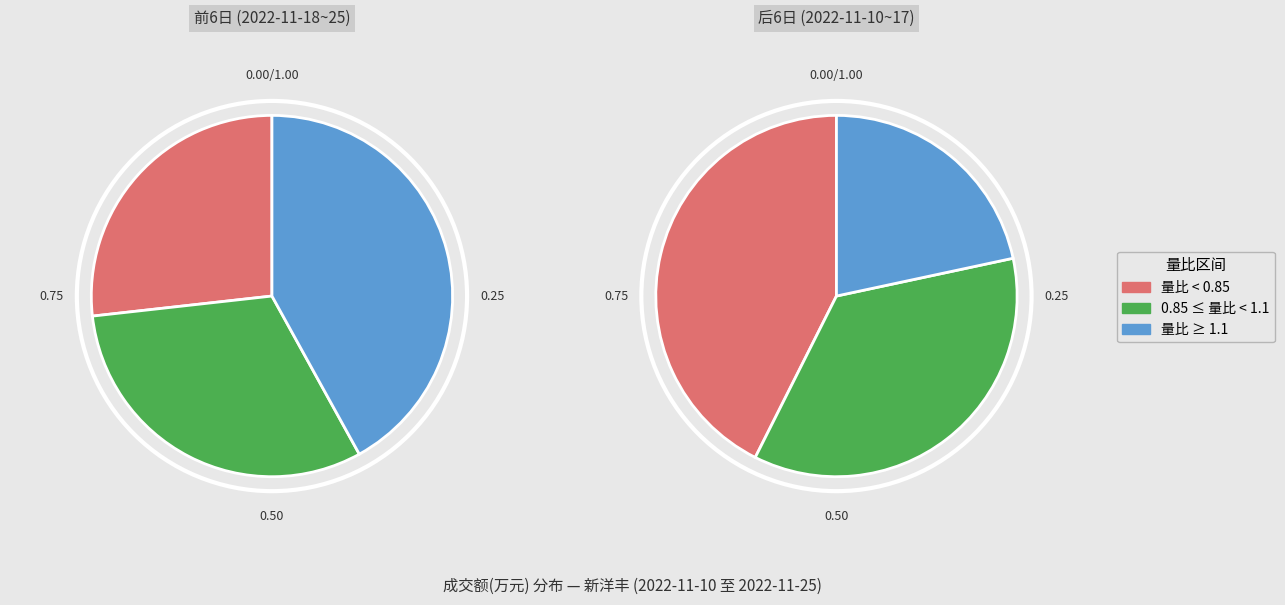

True or false: 2022-11-22 accounts for 14% of the total.

False